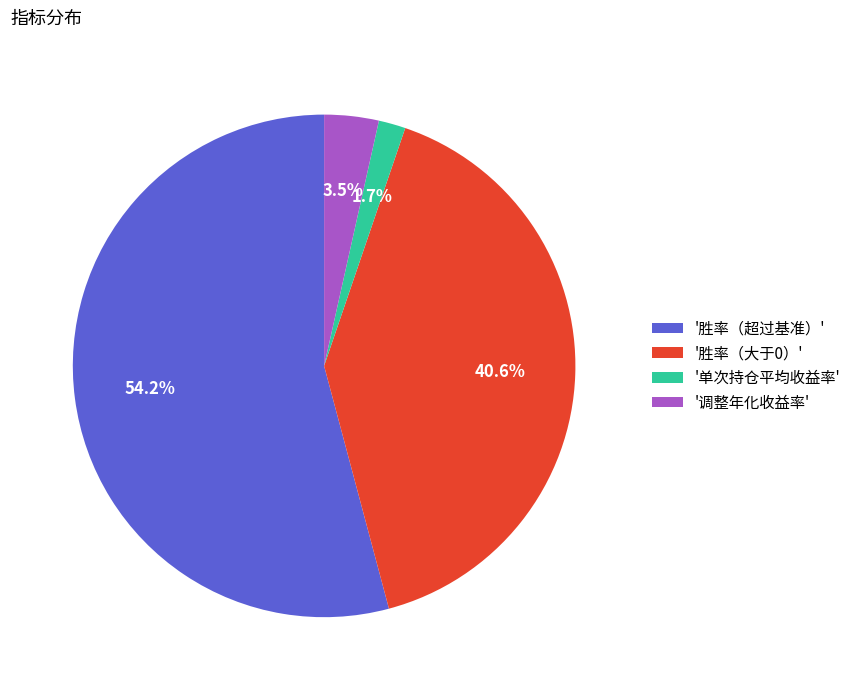

What is the smallest slice in the pie chart?

'单次持仓平均收益率'